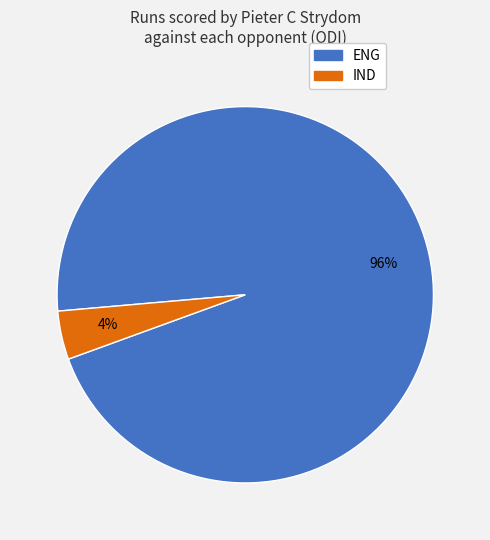

Is there any slice that represents more than half of the pie?

Yes